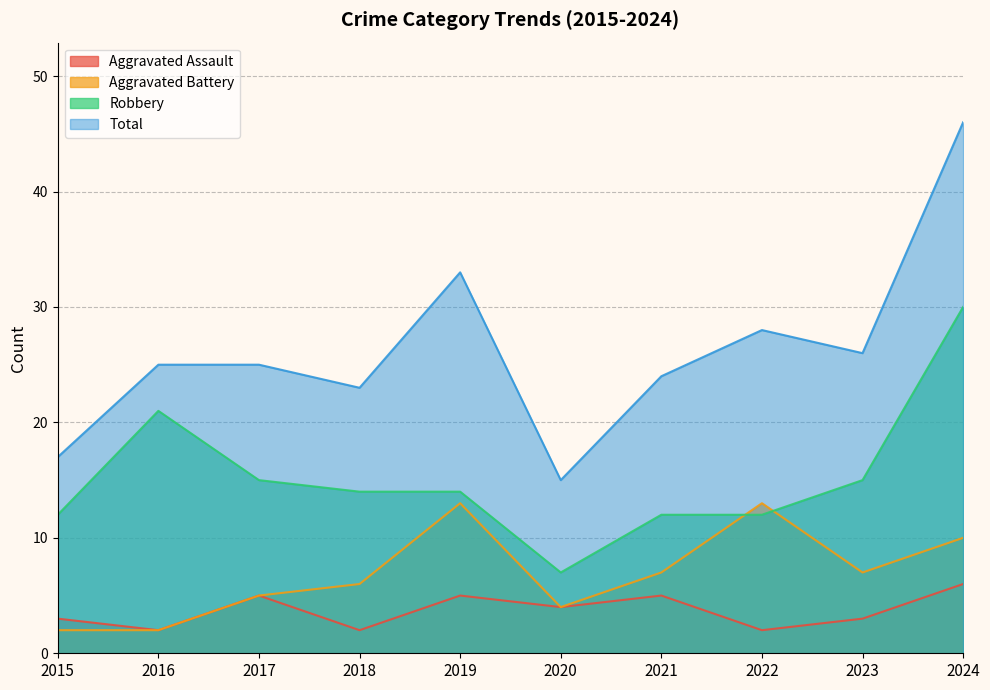

True or false: Aggravated Assault and Robbery cross at least once.

False